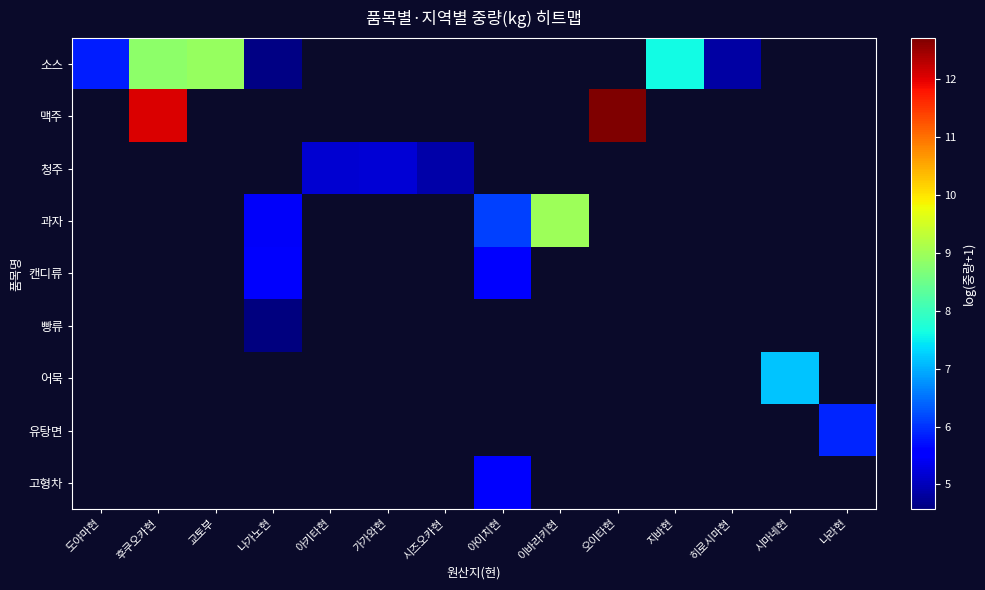

How many data points does each series have?

14